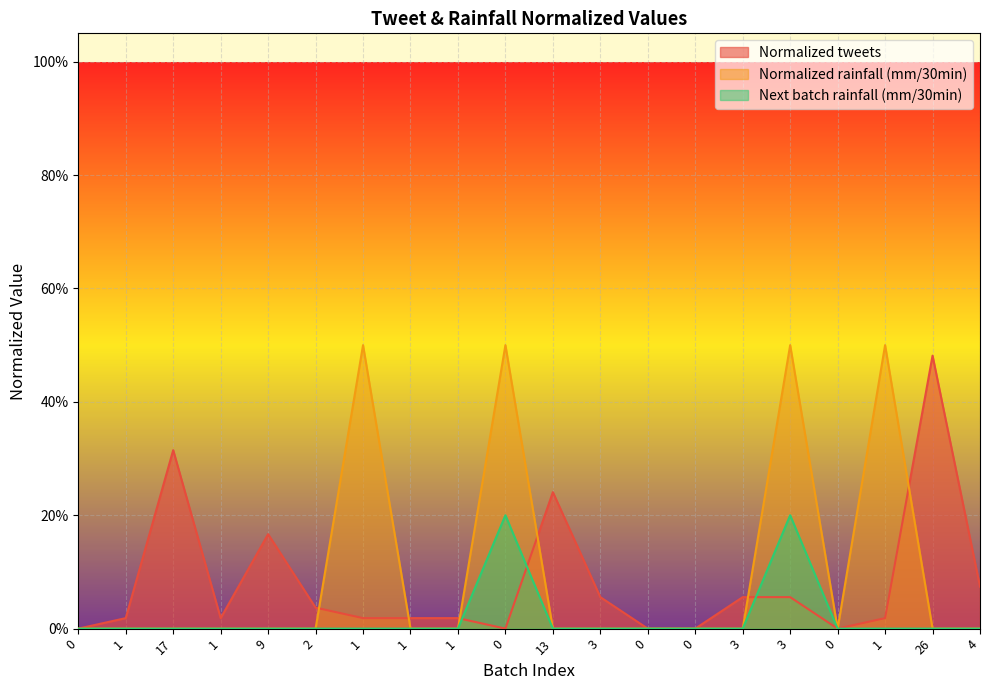

At how many categories does at least one series exceed 0?

16